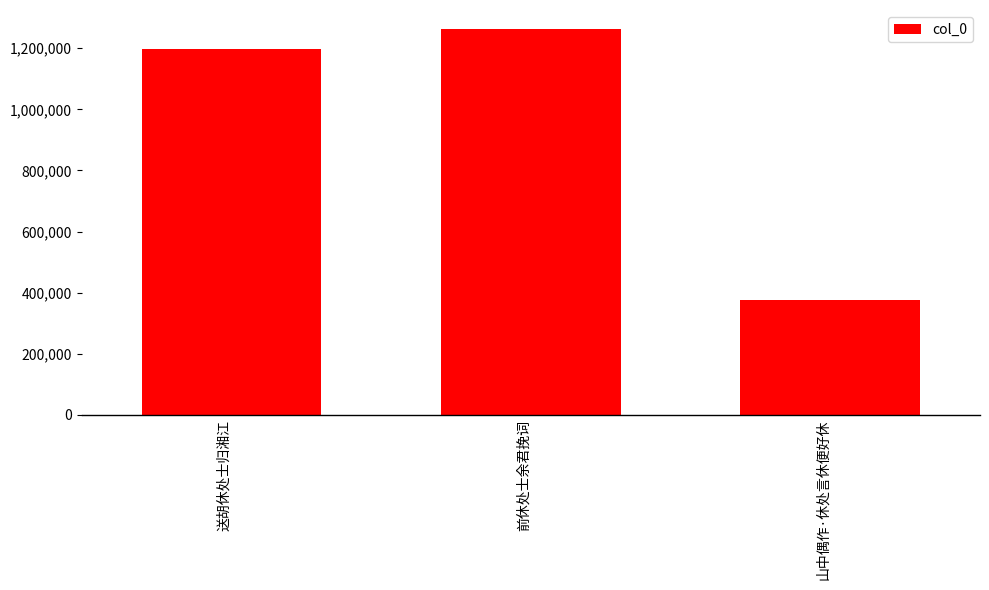

What is the minimum value shown in the chart?

377065